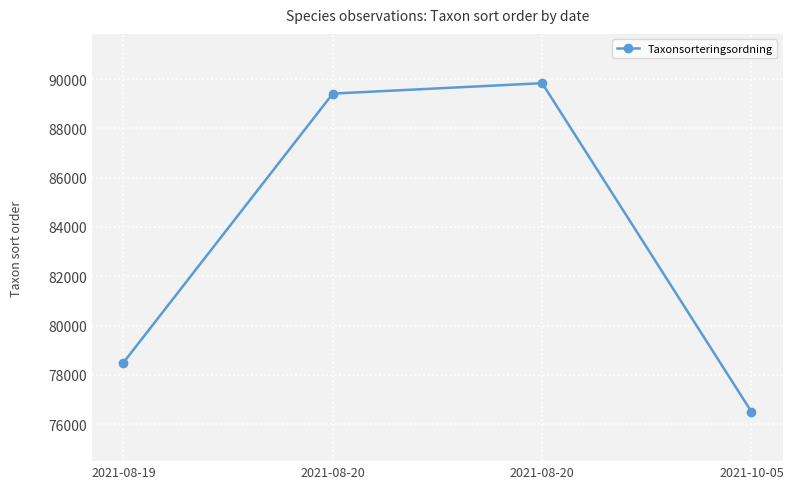

How many series are shown in this chart?

1